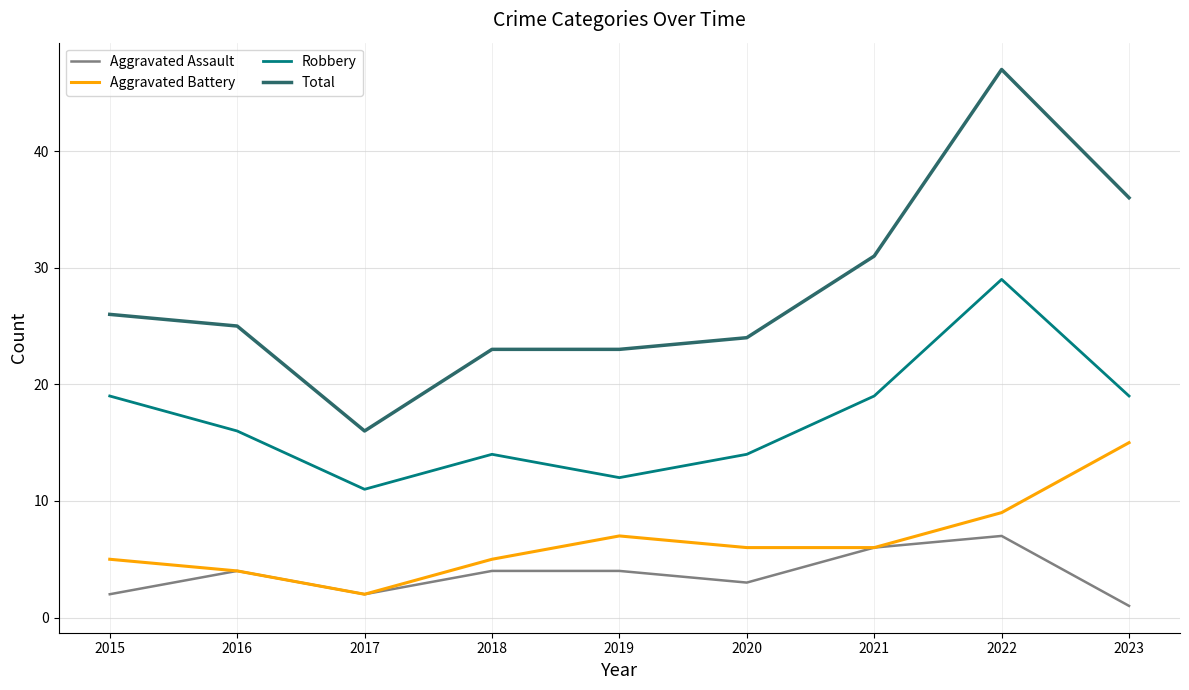

True or false: Robbery and Aggravated Assault cross at least once.

False